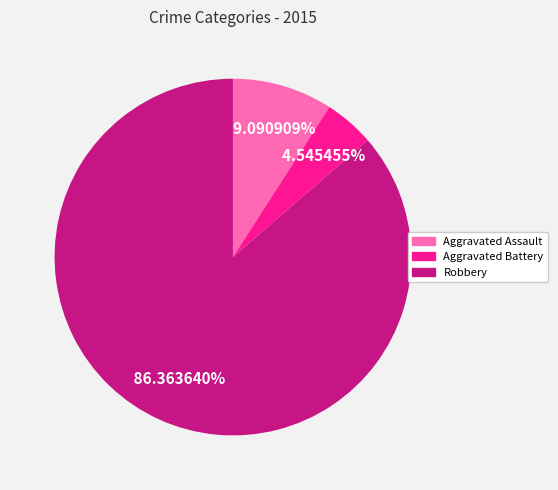

Is there a majority slice in this chart?

Yes